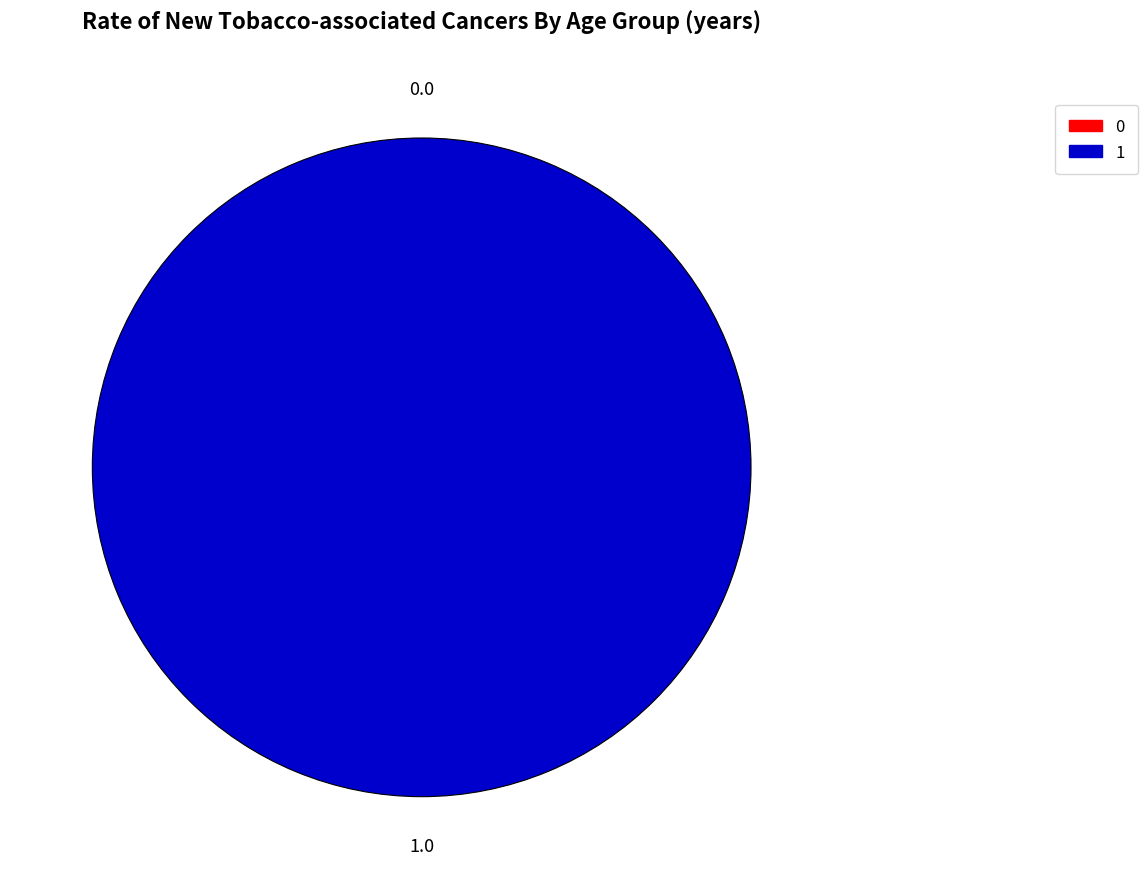

Is it true that 1 is 85% of the pie?

False